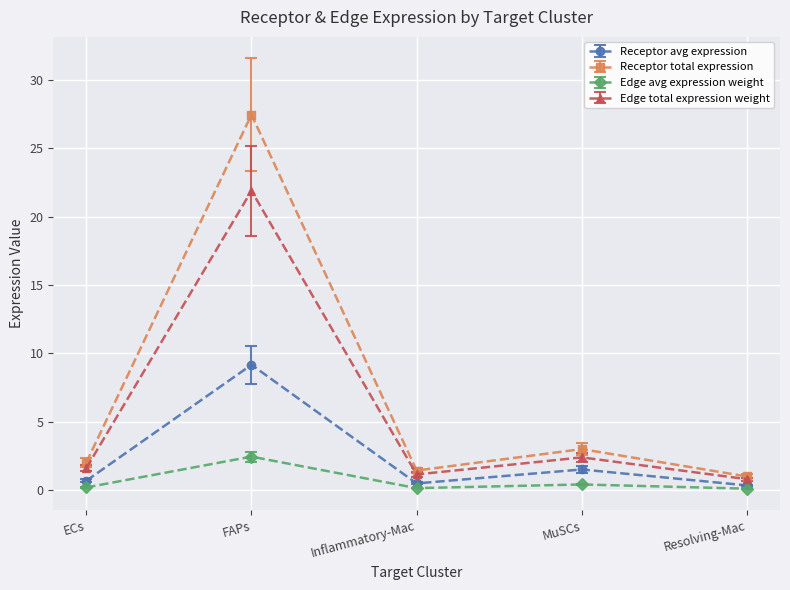

Is the value of Receptor total expression at Resolving-Mac greater than the value of Receptor avg expression at MuSCs?

No